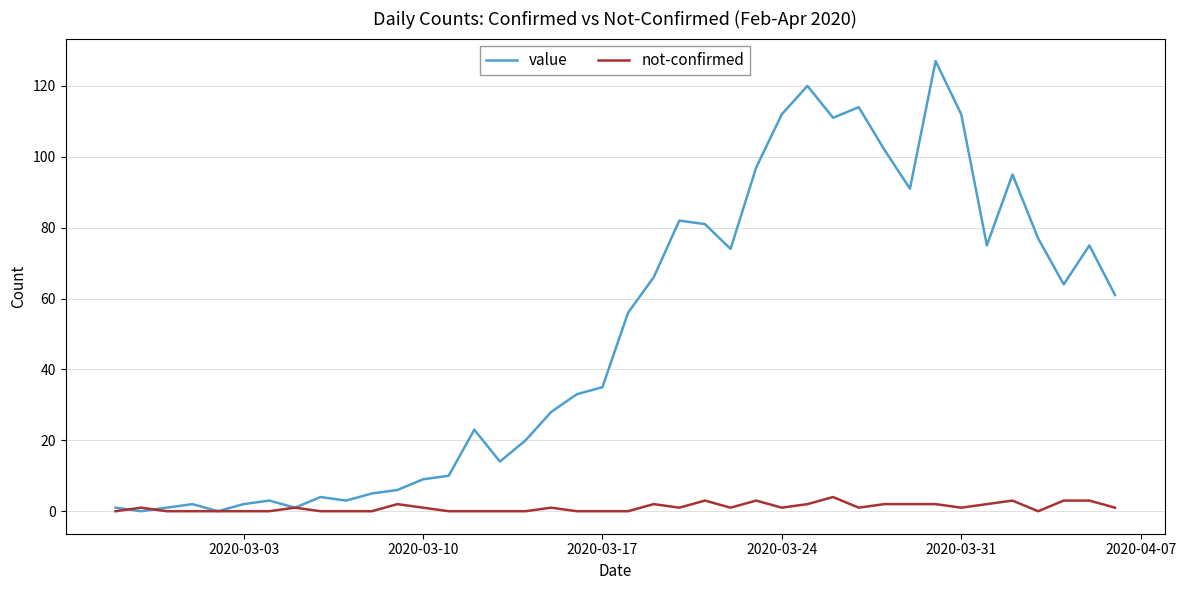

Which series has the largest range (max minus min)?

value